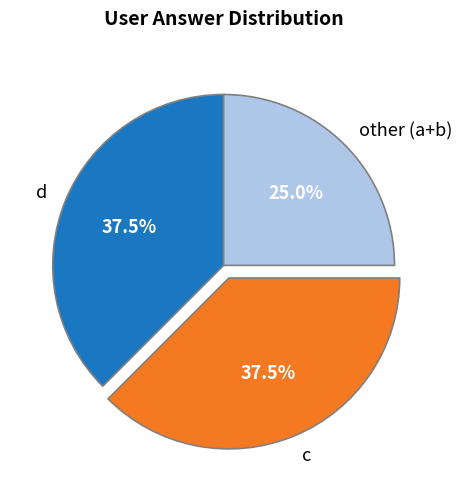

Approximately how many times larger is the value at other (a+b) compared to c?

0.7